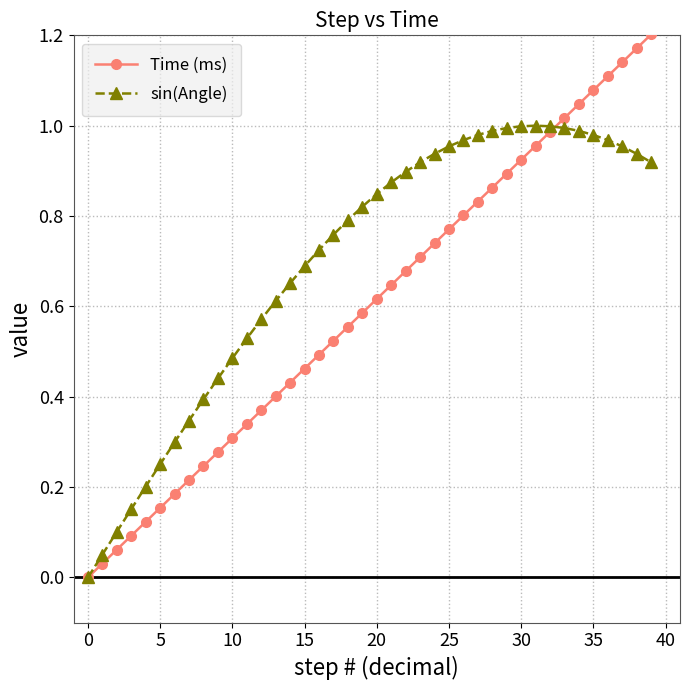

True or false: Time (ms) has more than 1 interior local peaks.

False